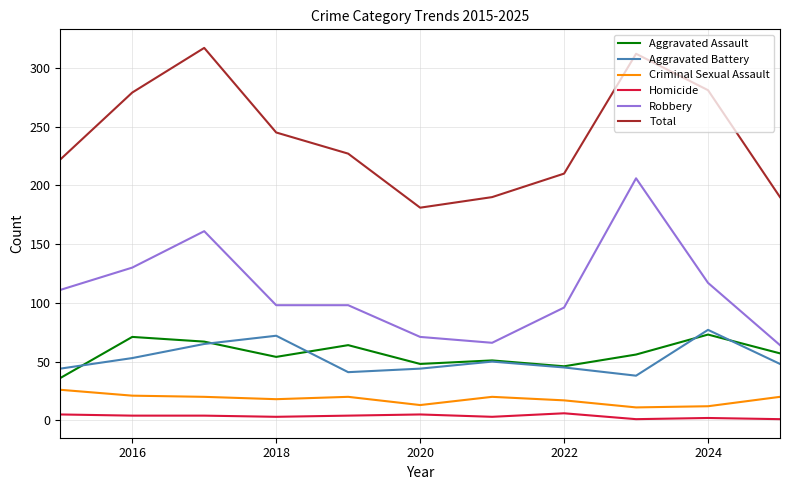

Which series has the largest total across all categories?

Total